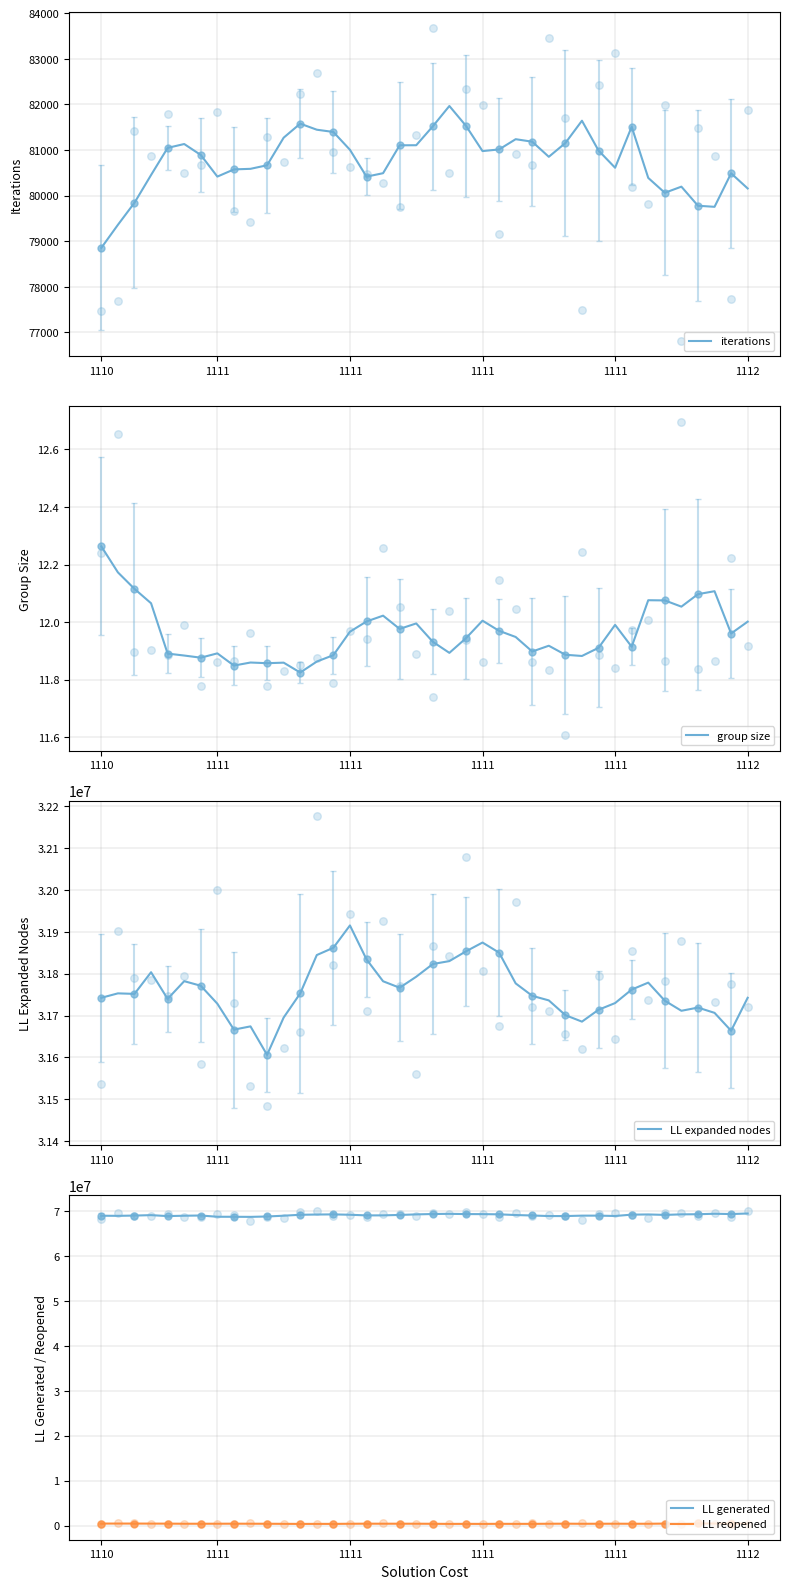

What is the total value across all series at 23?

101698509.0